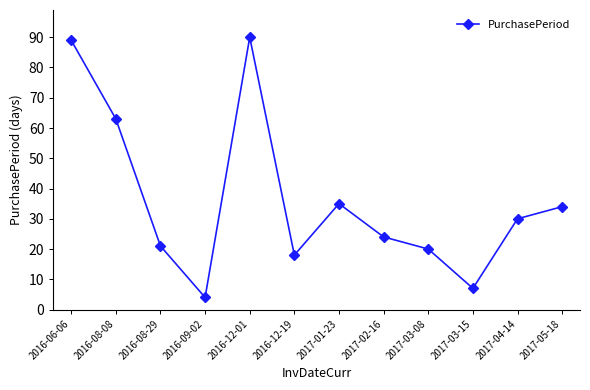

What is the label of the 7th point from the left?

2017-01-23